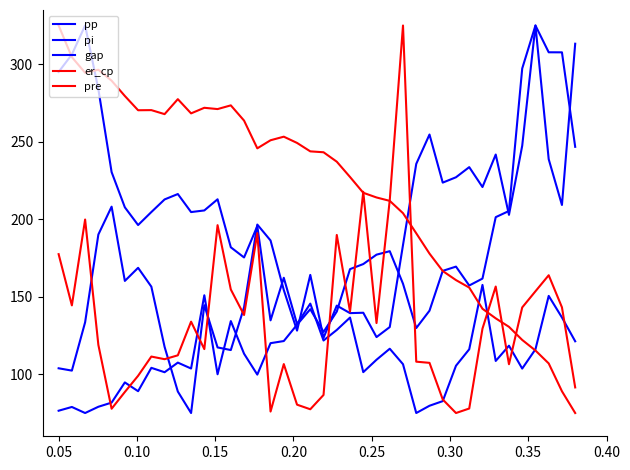

What is the highest value of the pi series?

325.0